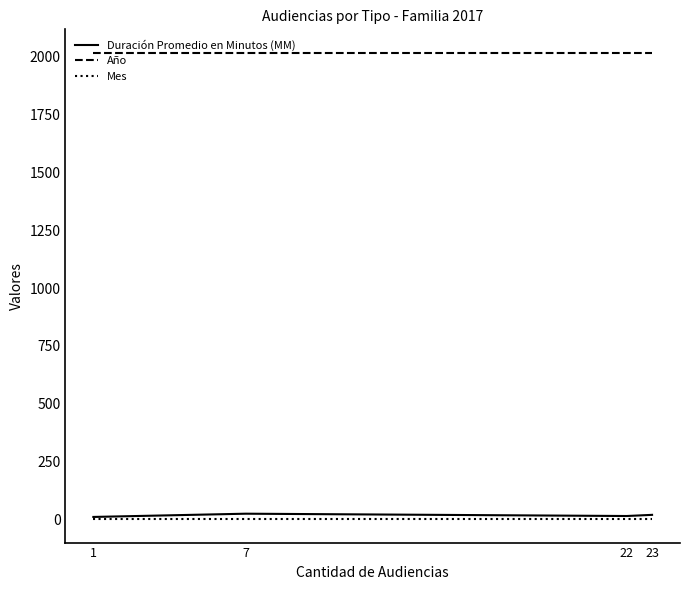

The value of Año at 7 is 2017. True or false?

True